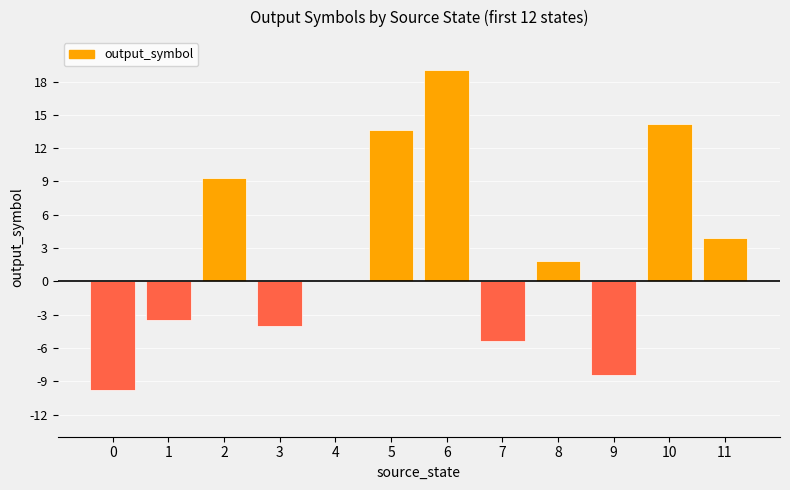

Between 10 and 7, which is larger?

10